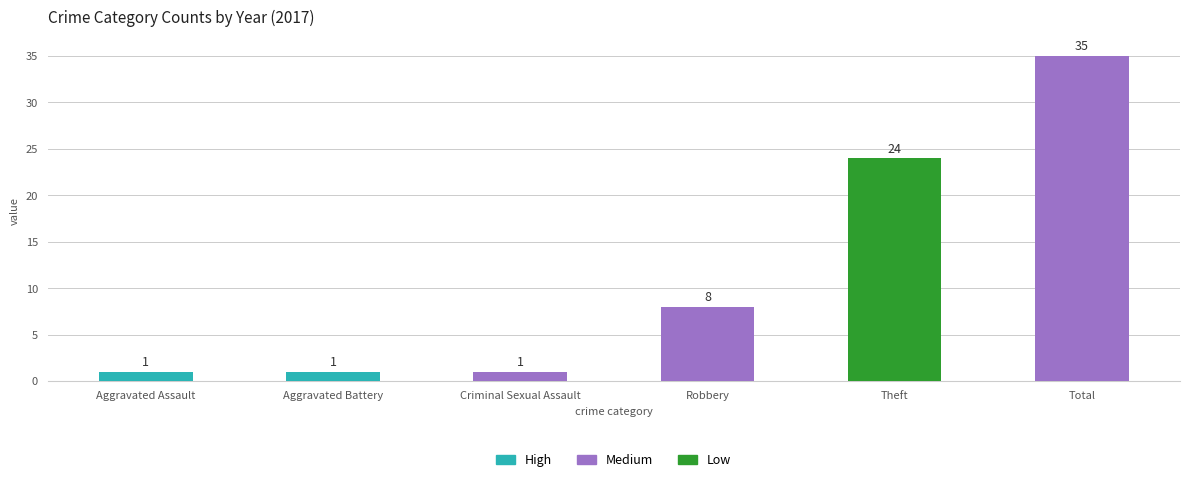

The chart shows a value of 1 at Aggravated Battery. True or false?

True